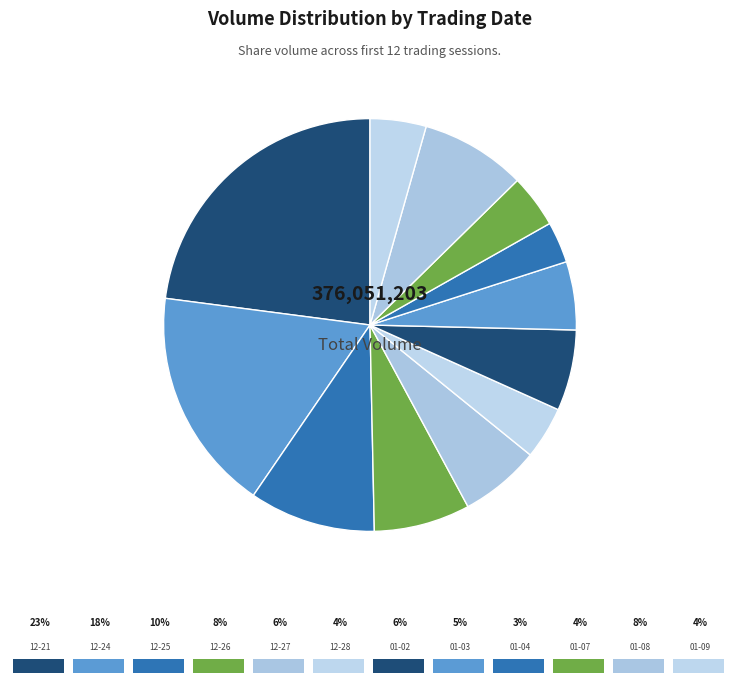

How many segments does this pie chart have?

12